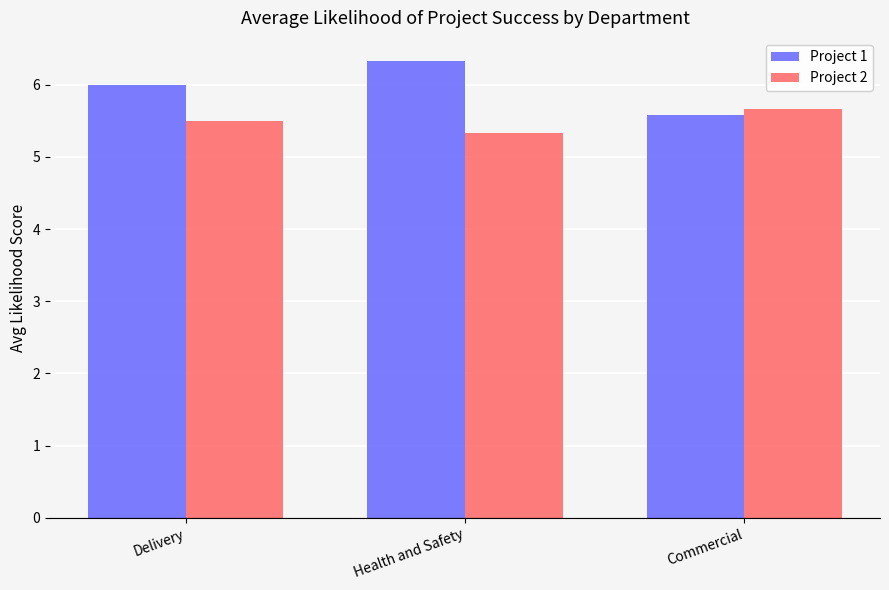

Where is Project 1 nearest to the value 5?

Commercial